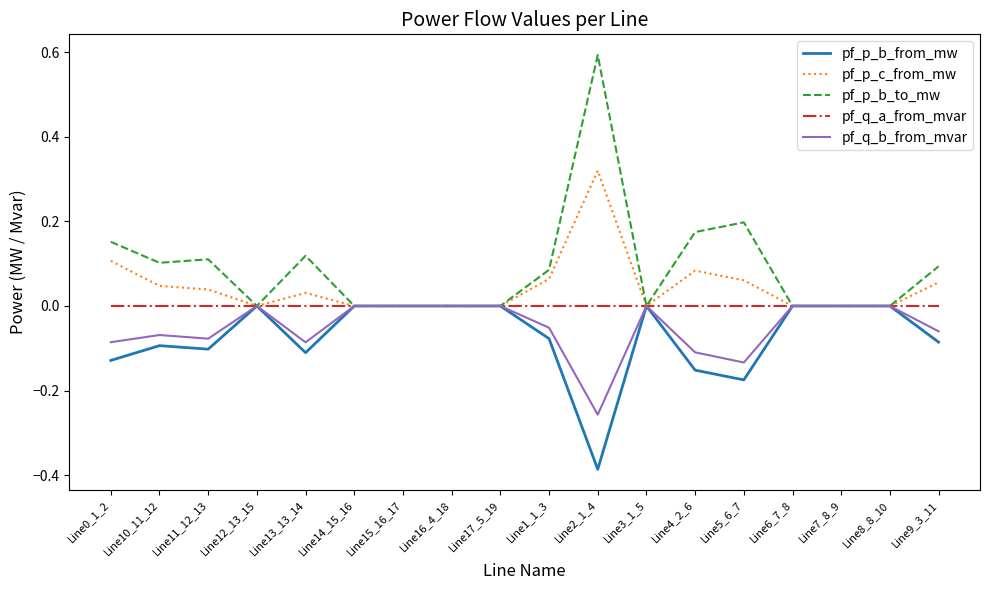

Which category has the highest value in the pf_p_c_from_mw series?

Line2_1_4